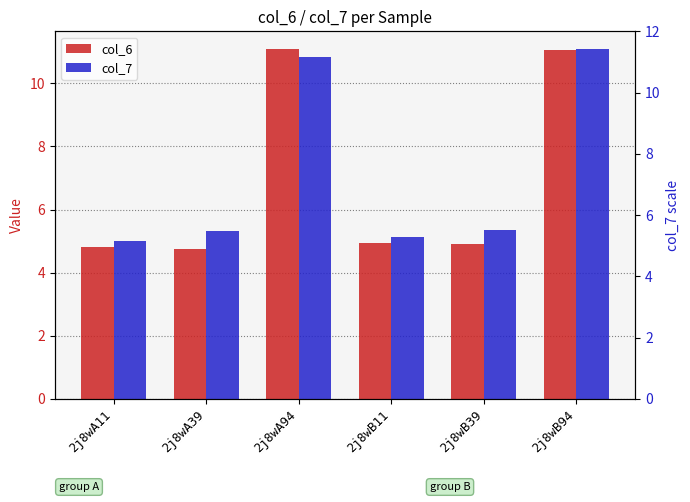

What is the sum of all col_6 values?

41.5